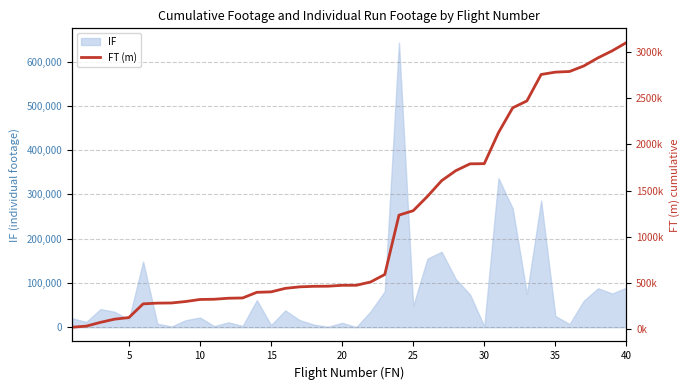

What is the maximum value for IF?

643095